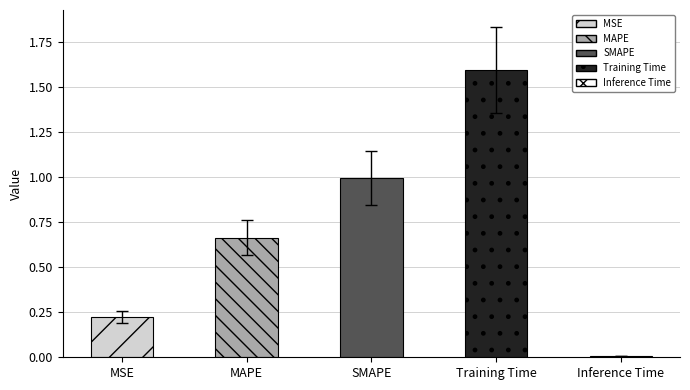

What is the greatest value displayed?

1.6